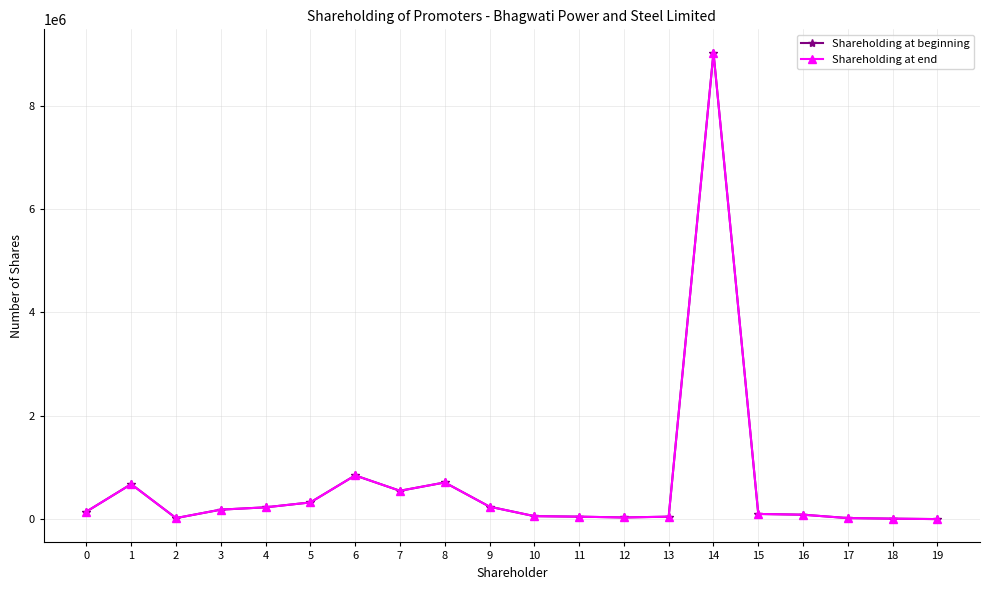

True or false: Shareholding at end and Shareholding at beginning cross at least once.

False